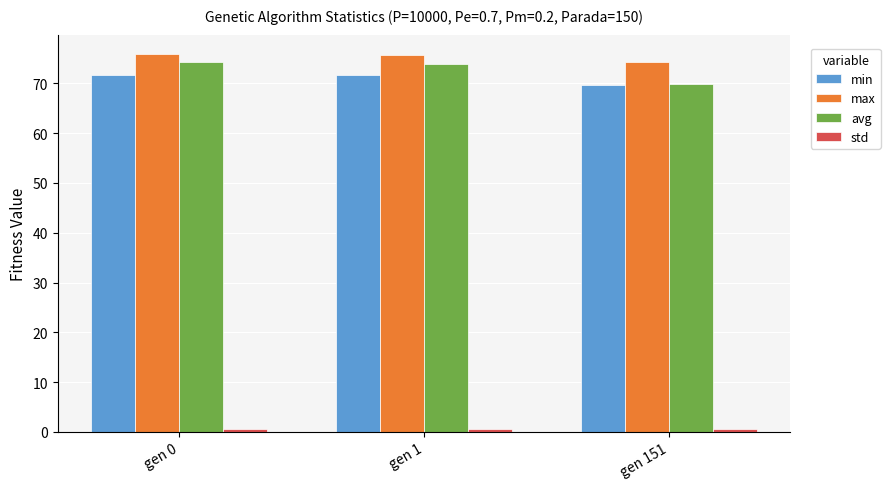

True or false: max has a value of 102.3 at gen 151.

False